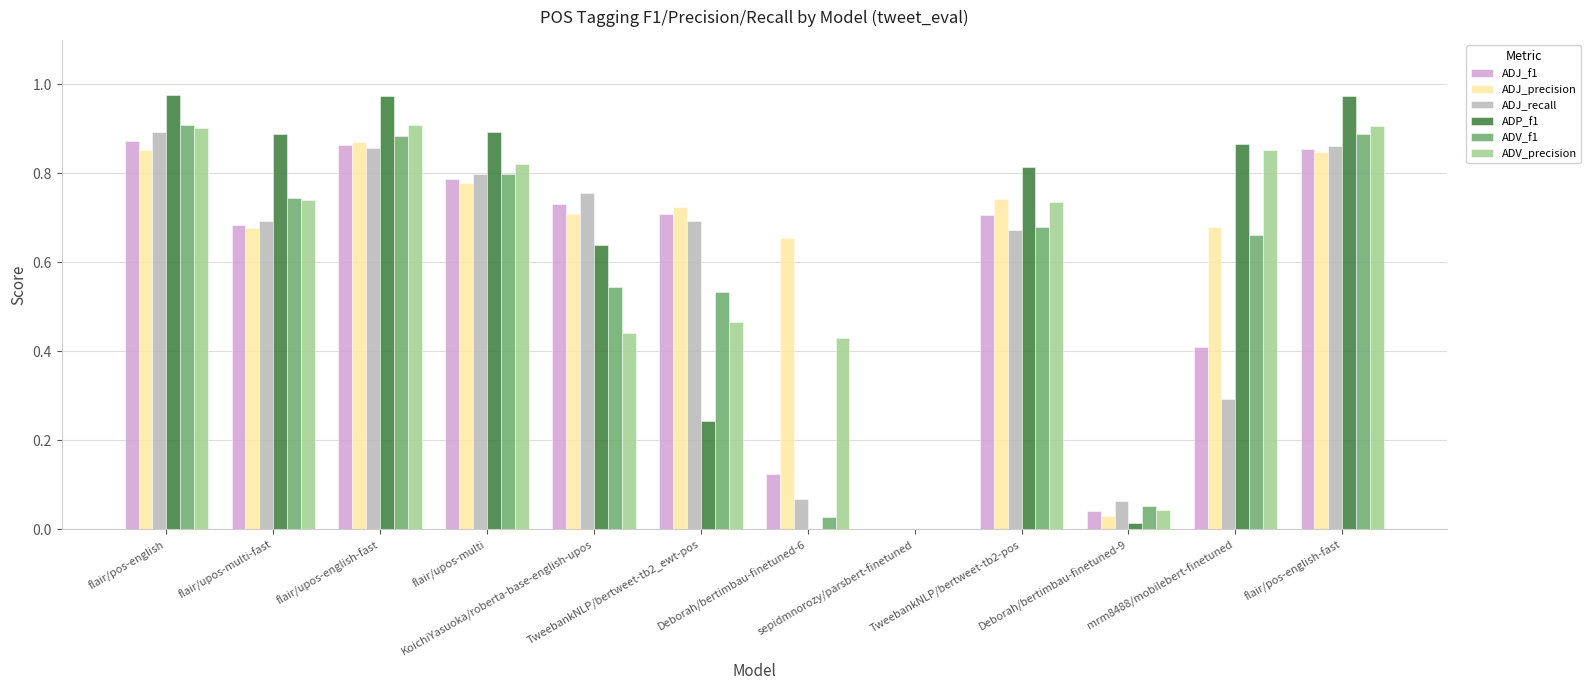

The value of ADJ_precision at flair/pos-english-fast is 1.2. True or false?

False